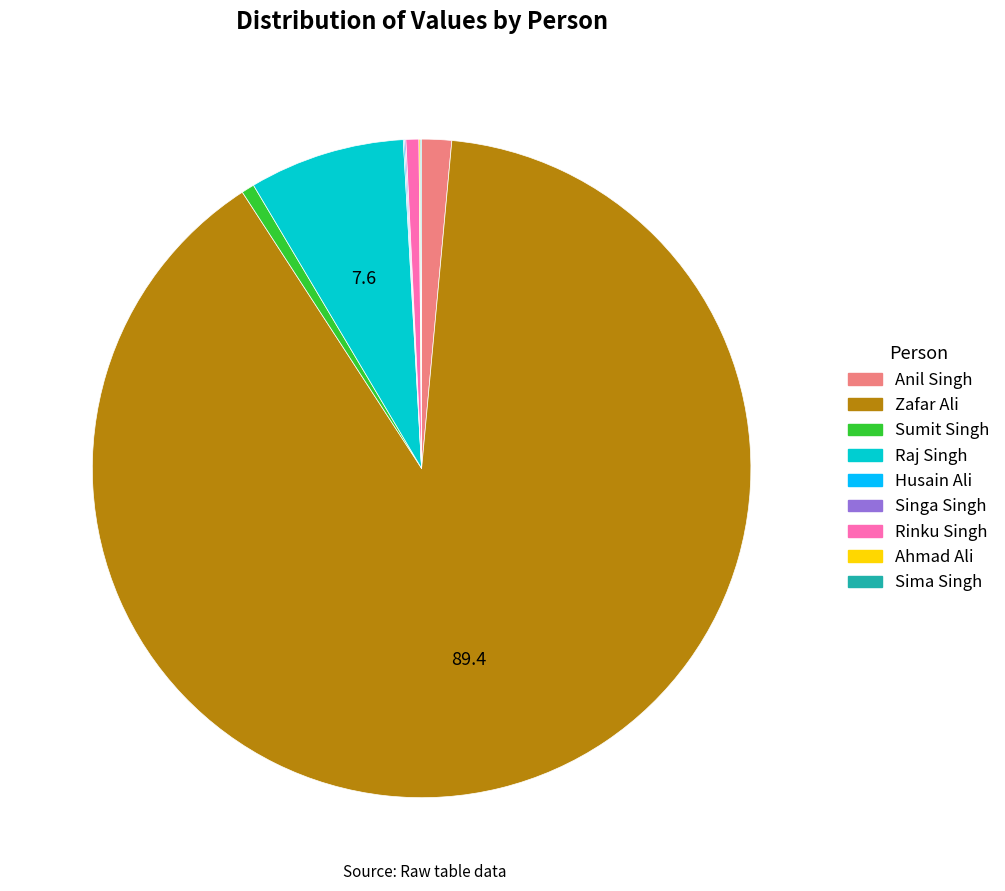

Which category accounts for the majority?

Zafar Ali